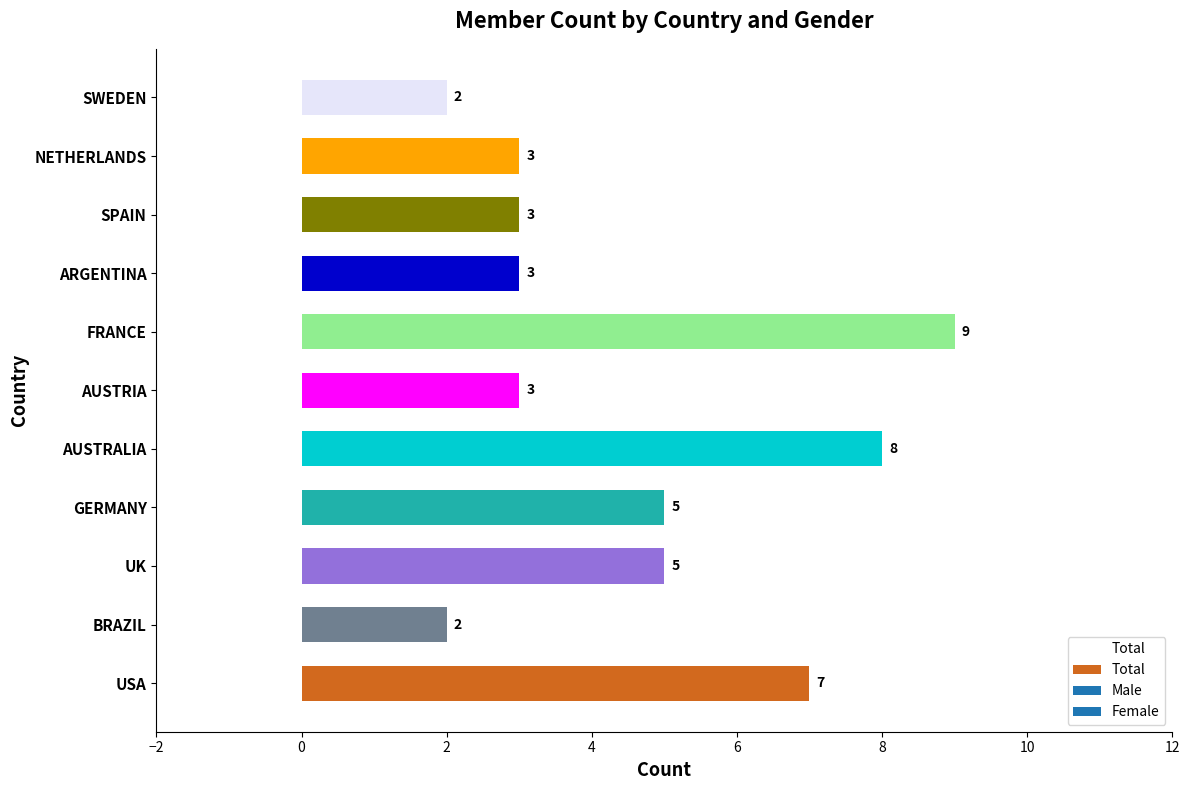

What value does the data have at UK?

5